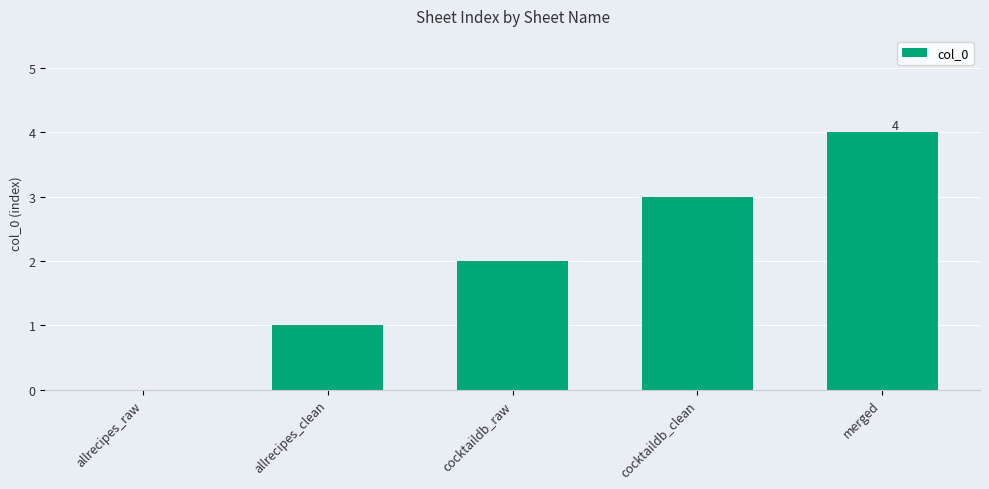

What is the difference between the values at cocktaildb_raw and merged?

2